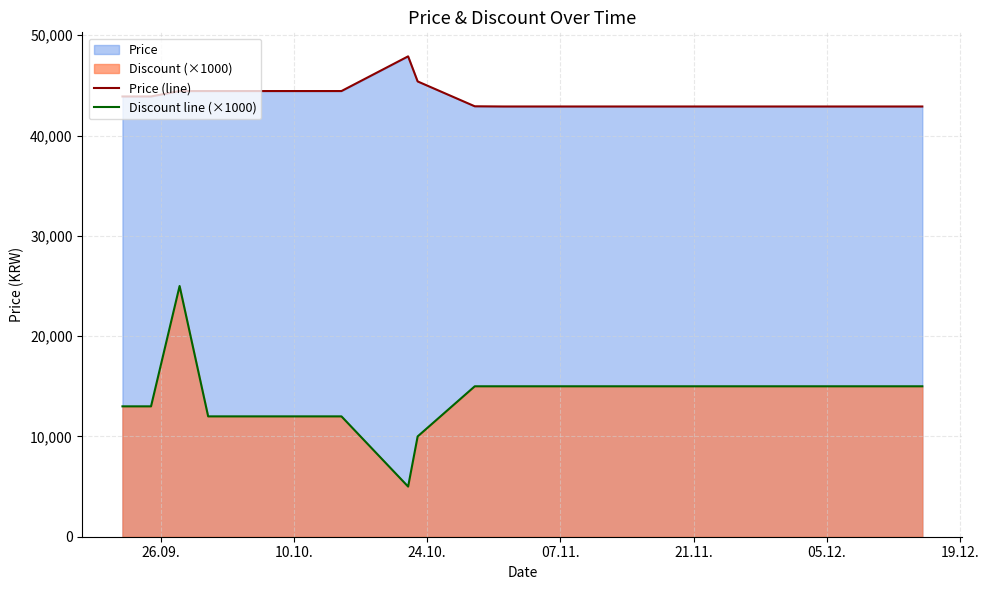

How many lines are shown in the chart?

2